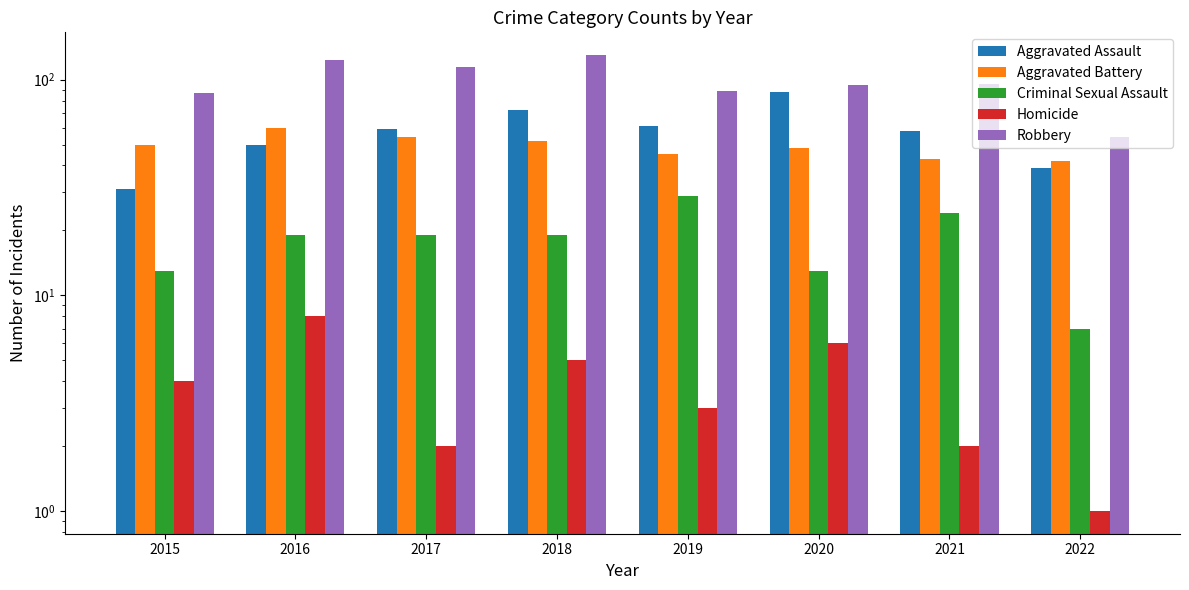

What is the difference between the second highest and minimum values in the Aggravated Battery series?

12